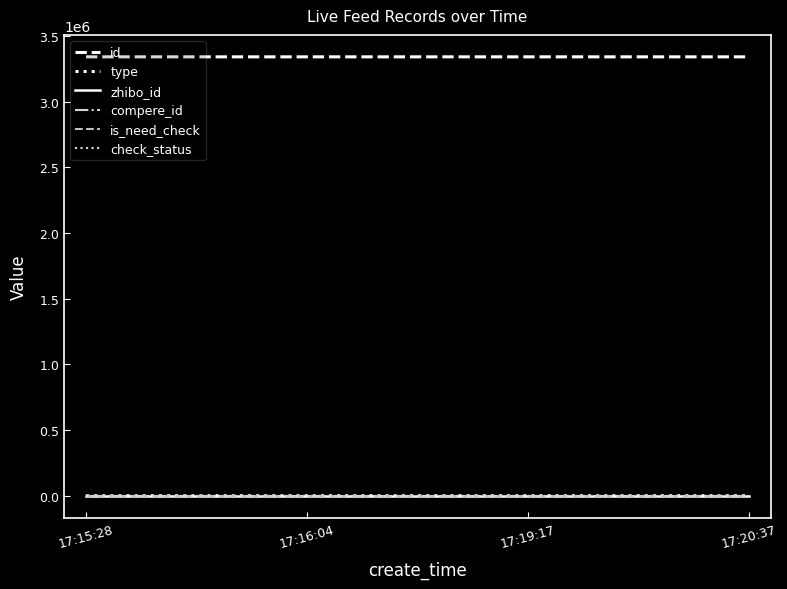

Does the chart display data point markers on the line(s)?

No